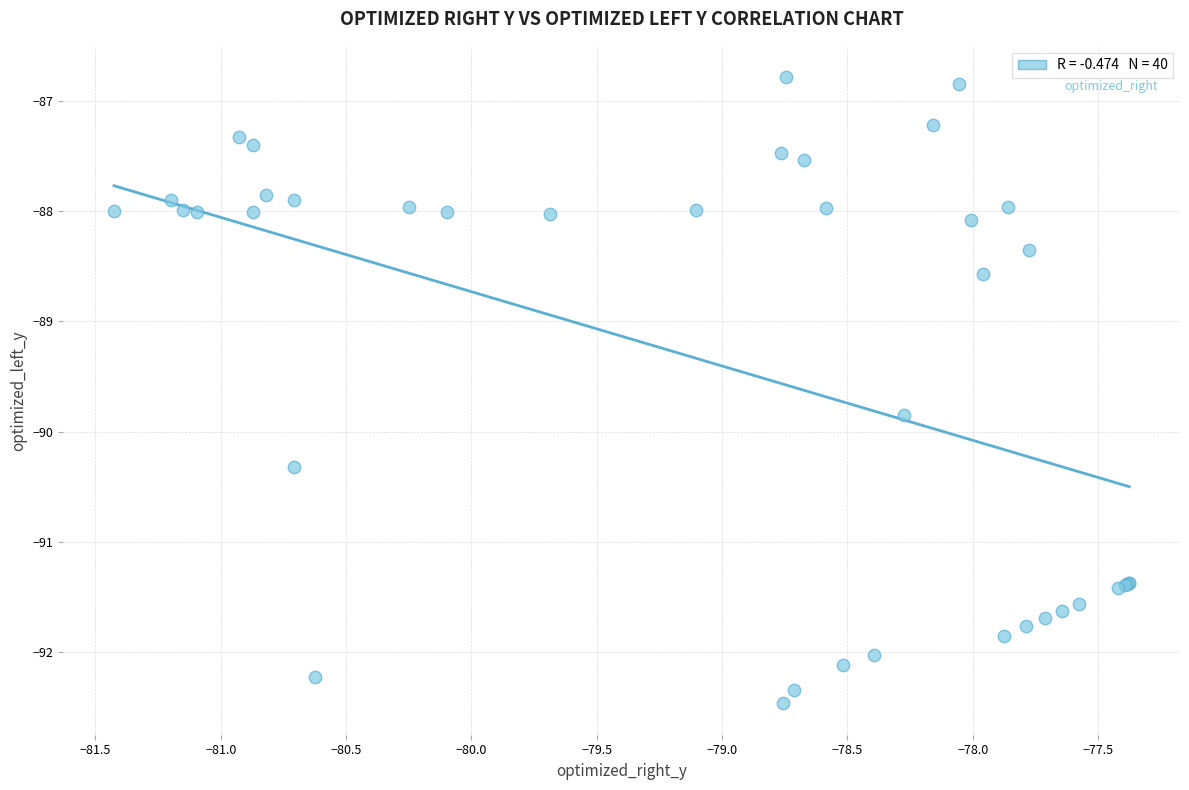

What Y value in the scatter plot is closest to -89?

-88.6